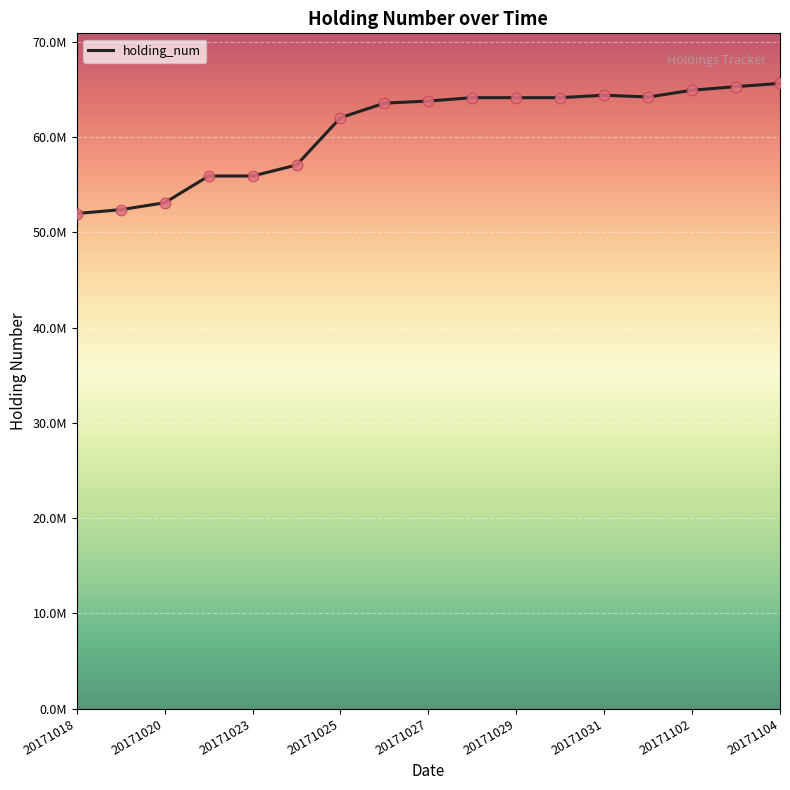

Is this an area chart (filled region under the line)?

No